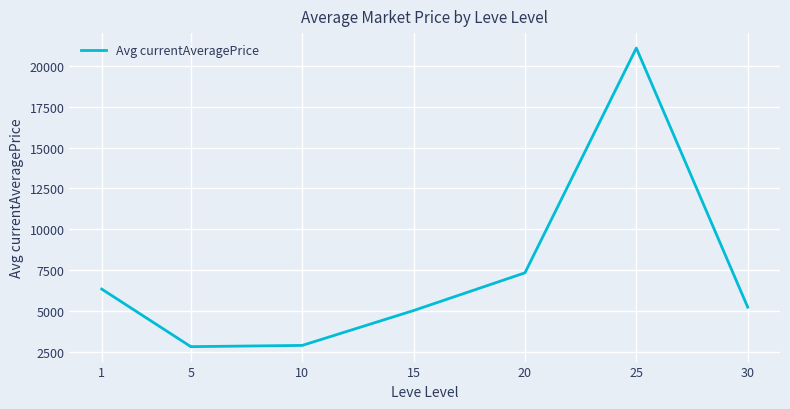

What is the sum of the values at 1 and 25?

27434.9